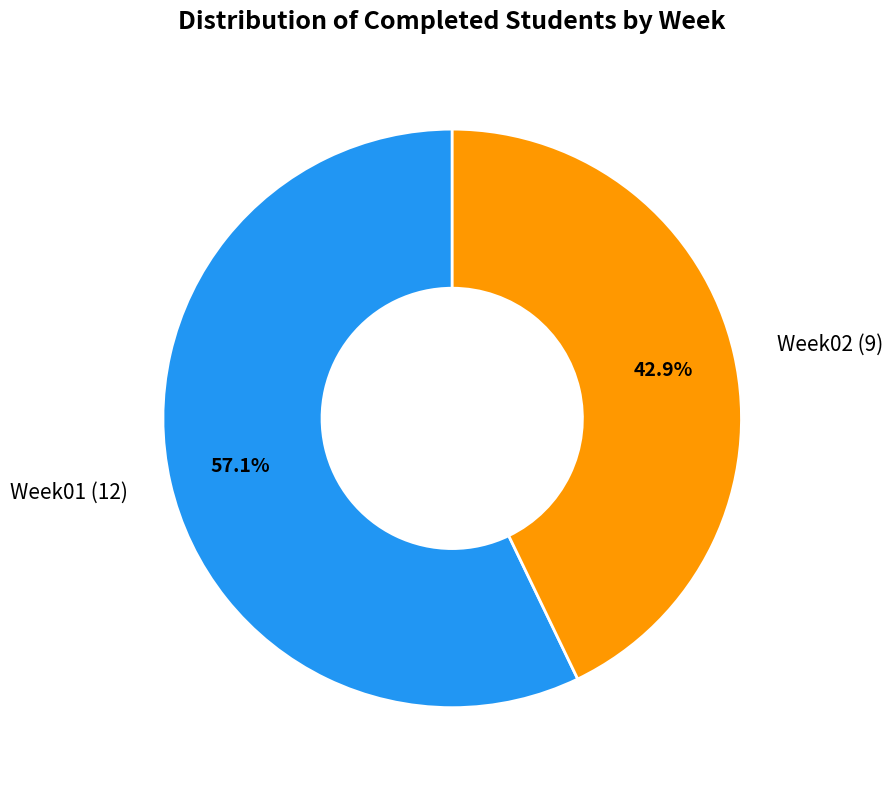

What is the smallest slice in the pie chart?

Week02